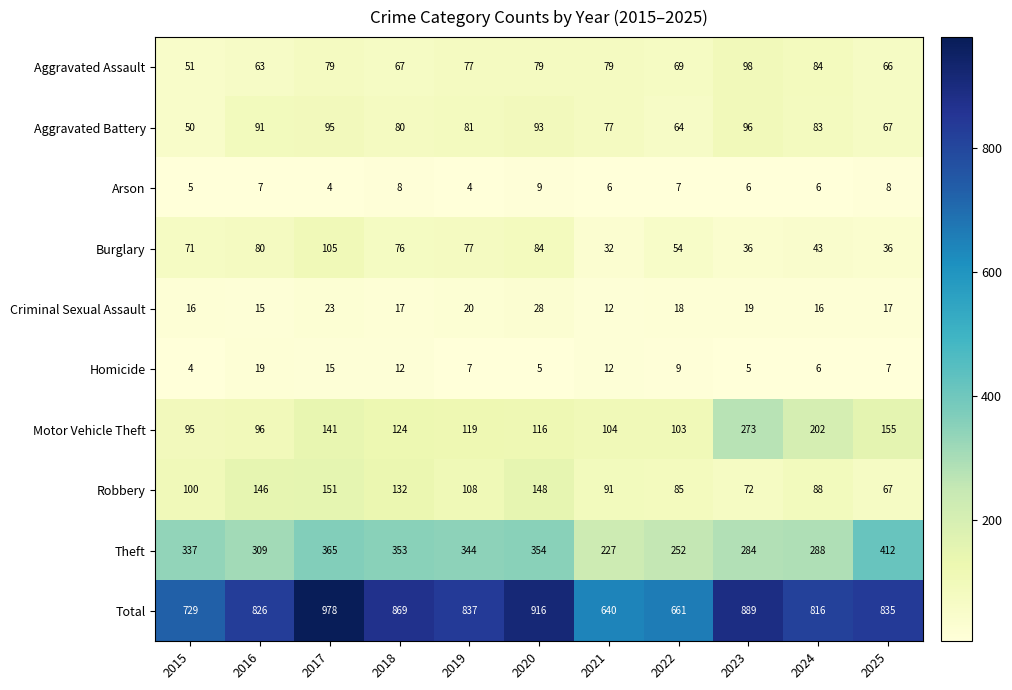

Which series has the largest total across all categories?

Total